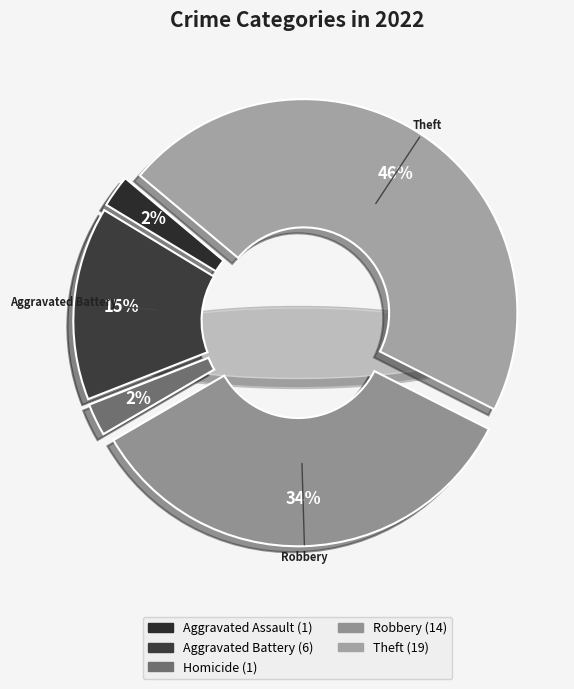

Does any single category account for the majority?

No